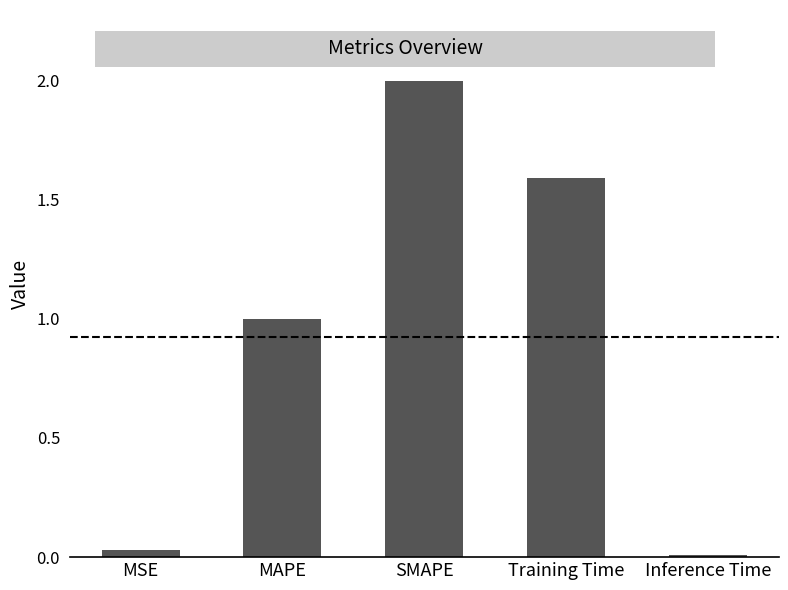

At which category does the chart reach its peak across all series?

SMAPE